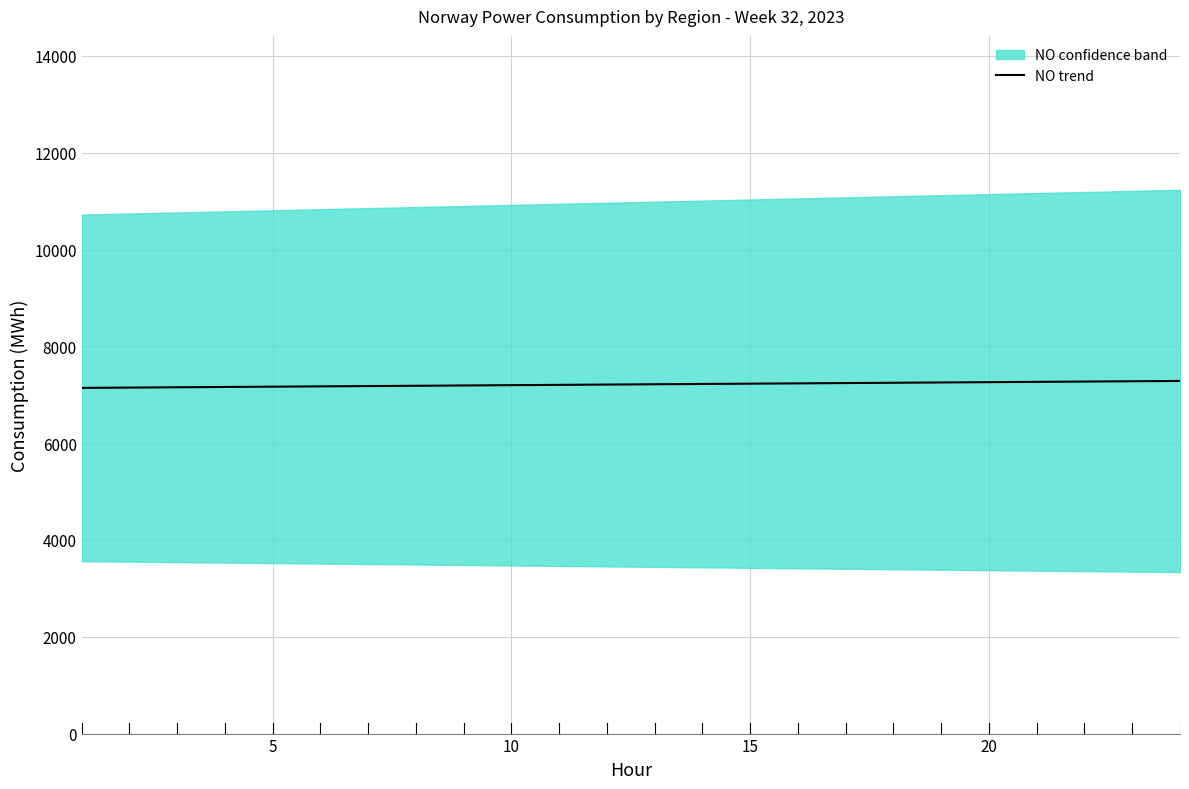

True or false: there are more than 0 points higher than both neighbors.

False